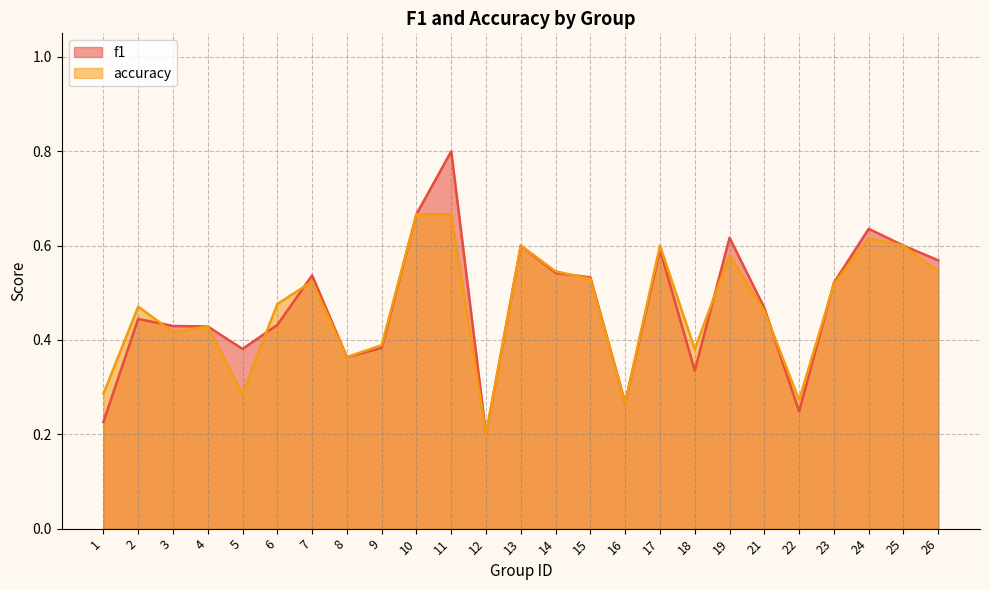

The value of f1 at 3 is 0.8. True or false?

False